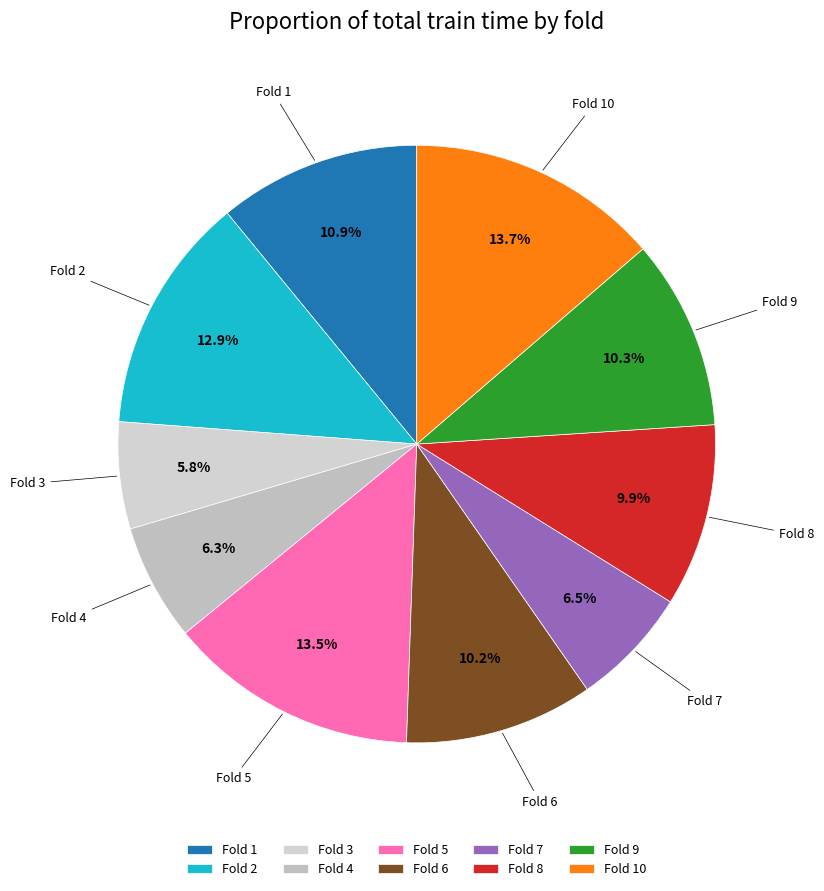

What percentage is the Fold 9 slice, to the nearest percent?

10%